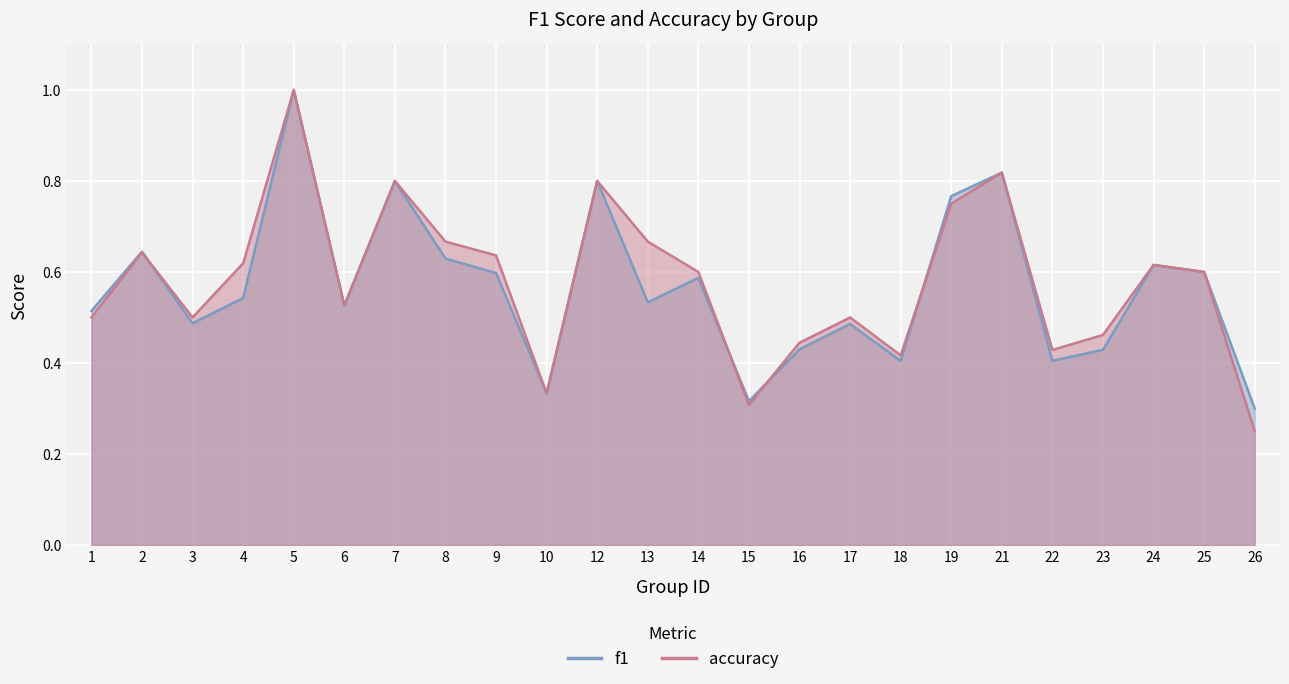

Where is accuracy nearest to the value 0?

26